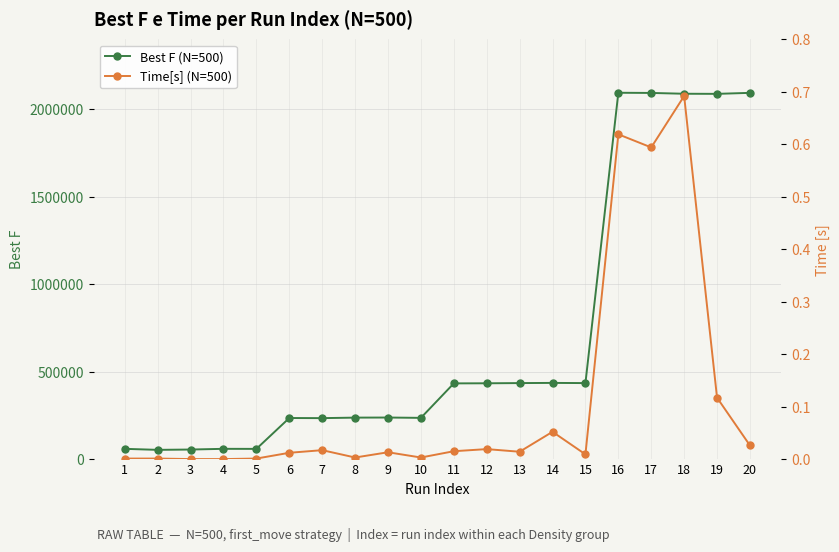

At which label is Best F (N=500) closest to 1073659?

14